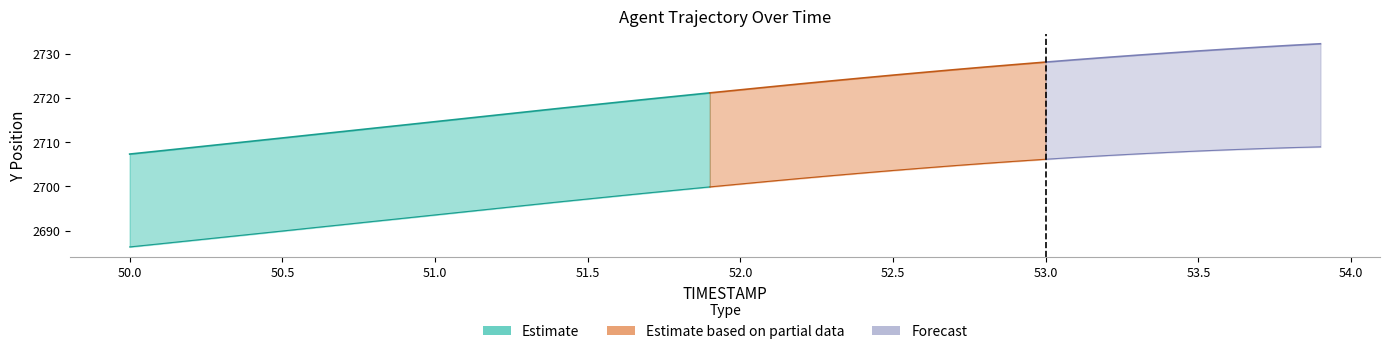

How many lines are shown in the chart?

3